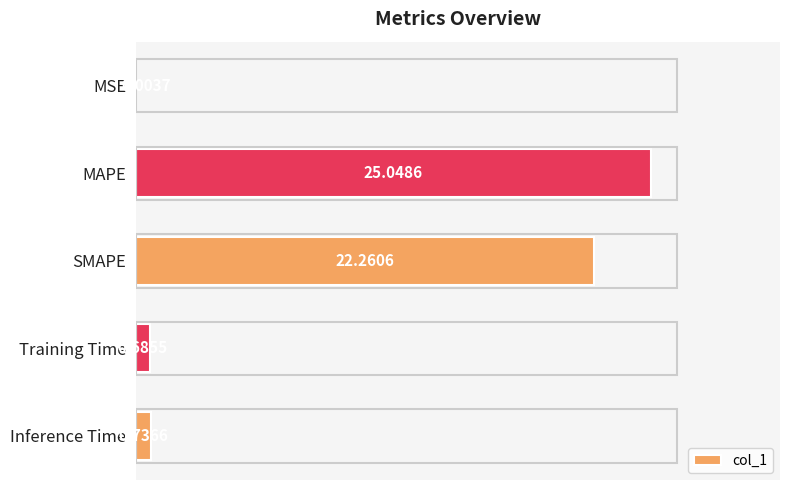

Which label corresponds to the largest value in the chart?

MAPE